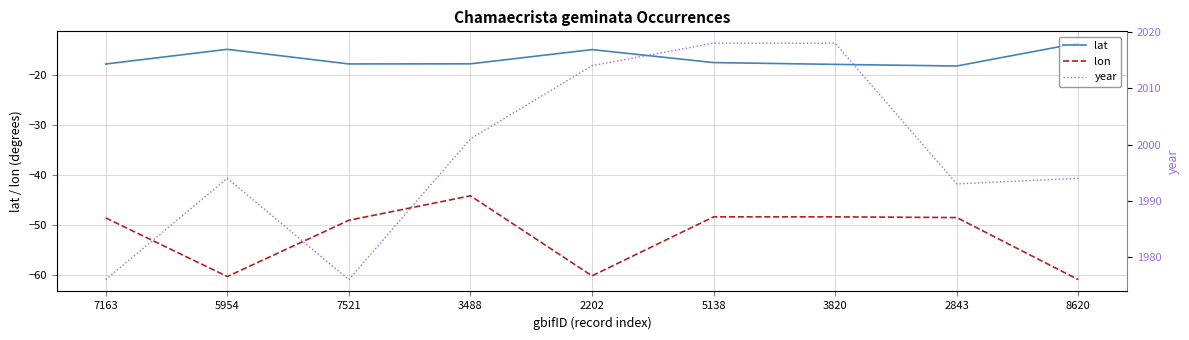

How many values in the lon series exceed -48?

1